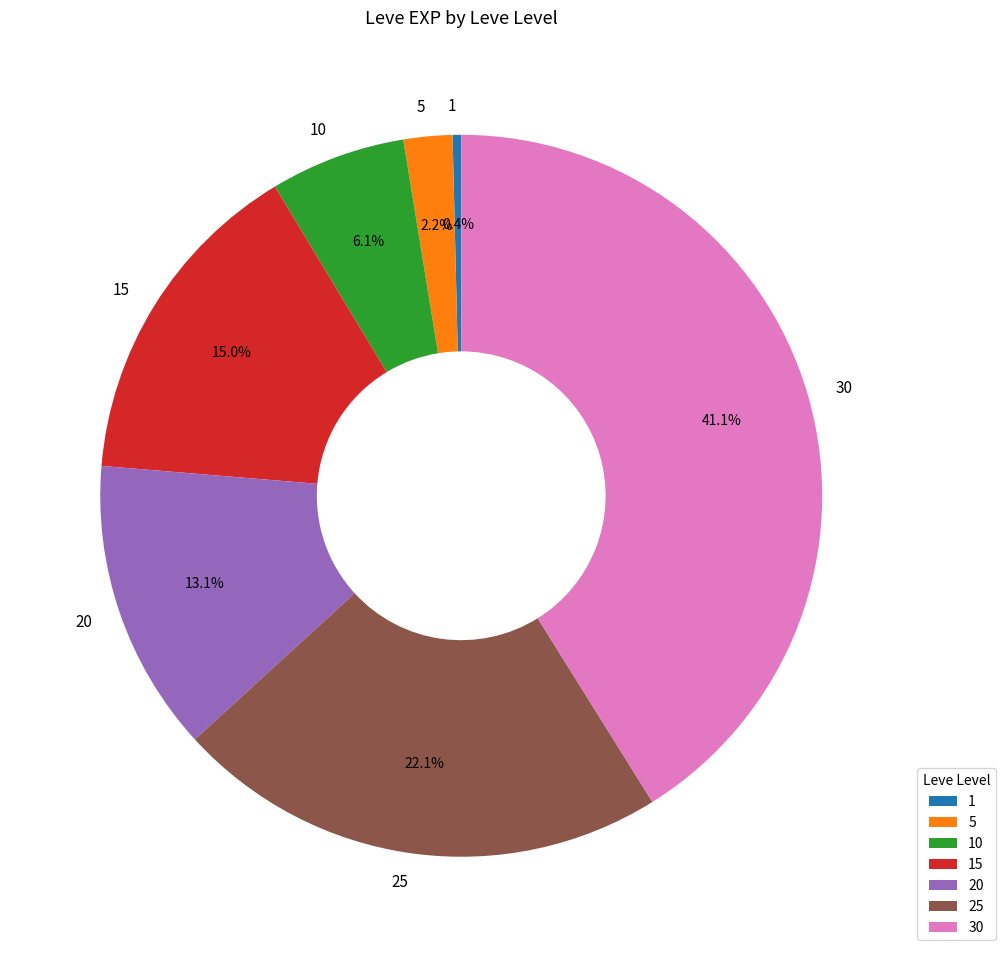

Is it true that 5 is 2% of the pie?

True